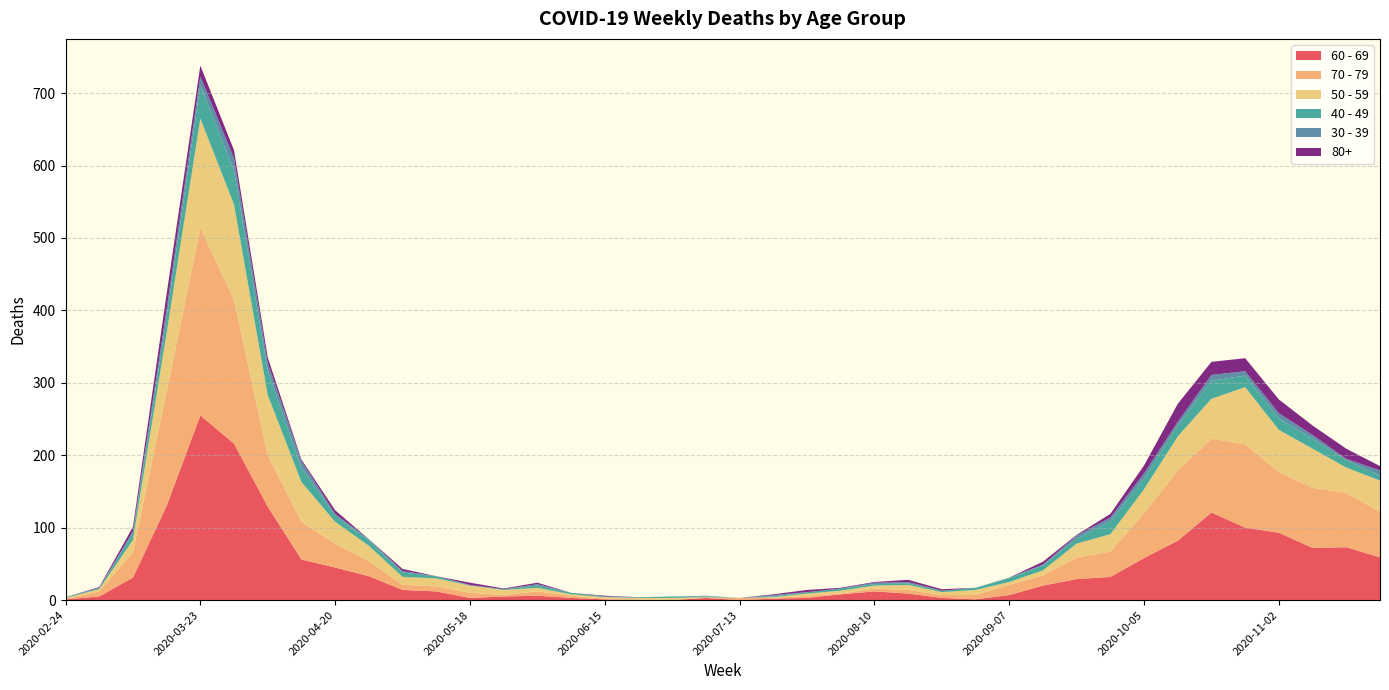

Reading left to right, extract all data points from this chart.

60 - 69: 2020-02-24=1	2020-03-02=5	2020-03-09=31	2020-03-16=130	2020-03-23=255	2020-03-30=216	2020-04-06=129	2020-04-13=56	2020-04-20=45	2020-04-27=33	2020-05-04=14	2020-05-11=12	2020-05-18=3	2020-05-25=5	2020-06-01=6	2020-06-08=3	2020-06-15=1	2020-06-22=0	2020-06-29=0	2020-07-06=3	2020-07-13=0	2020-07-20=2	2020-07-27=3	2020-08-03=8	2020-08-10=12	2020-08-17=9	2020-08-24=3	2020-08-31=1	2020-09-07=7	2020-09-14=20	2020-09-21=29	2020-09-28=32	2020-10-05=58	2020-10-12=82	2020-10-19=121	2020-10-26=100	2020-11-02=93	2020-11-09=72	2020-11-16=73	2020-11-23=59
70 - 79: 2020-02-24=1	2020-03-02=7	2020-03-09=35	2020-03-16=158	2020-03-23=259	2020-03-30=199	2020-04-06=71	2020-04-13=52	2020-04-20=33	2020-04-27=21	2020-05-04=7	2020-05-11=7	2020-05-18=7	2020-05-25=2	2020-06-01=6	2020-06-08=3	2020-06-15=1	2020-06-22=1	2020-06-29=0	2020-07-06=0	2020-07-13=3	2020-07-20=1	2020-07-27=3	2020-08-03=1	2020-08-10=4	2020-08-17=5	2020-08-24=4	2020-08-31=6	2020-09-07=14	2020-09-14=14	2020-09-21=30	2020-09-28=35	2020-10-05=62	2020-10-12=97	2020-10-19=102	2020-10-26=115	2020-11-02=84	2020-11-09=83	2020-11-16=75	2020-11-23=63
50 - 59: 2020-02-24=1	2020-03-02=3	2020-03-09=17	2020-03-16=81	2020-03-23=151	2020-03-30=131	2020-04-06=83	2020-04-13=55	2020-04-20=30	2020-04-27=21	2020-05-04=11	2020-05-11=11	2020-05-18=10	2020-05-25=7	2020-06-01=5	2020-06-08=2	2020-06-15=2	2020-06-22=2	2020-06-29=3	2020-07-06=1	2020-07-13=0	2020-07-20=1	2020-07-27=3	2020-08-03=4	2020-08-10=4	2020-08-17=7	2020-08-24=4	2020-08-31=7	2020-09-07=4	2020-09-14=7	2020-09-21=19	2020-09-28=24	2020-10-05=33	2020-10-12=47	2020-10-19=55	2020-10-26=79	2020-11-02=58	2020-11-09=54	2020-11-16=35	2020-11-23=43
40 - 49: 2020-02-24=1	2020-03-02=1	2020-03-09=9	2020-03-16=21	2020-03-23=46	2020-03-30=47	2020-04-06=34	2020-04-13=20	2020-04-20=9	2020-04-27=7	2020-05-04=6	2020-05-11=3	2020-05-18=0	2020-05-25=1	2020-06-01=3	2020-06-08=2	2020-06-15=1	2020-06-22=1	2020-06-29=2	2020-07-06=1	2020-07-13=0	2020-07-20=1	2020-07-27=2	2020-08-03=3	2020-08-10=2	2020-08-17=2	2020-08-24=2	2020-08-31=3	2020-09-07=5	2020-09-14=7	2020-09-21=7	2020-09-28=18	2020-10-05=15	2020-10-12=15	2020-10-19=25	2020-10-26=16	2020-11-02=16	2020-11-09=14	2020-11-16=10	2020-11-23=7
30 - 39: 2020-02-24=0	2020-03-02=1	2020-03-09=3	2020-03-16=12	2020-03-23=12	2020-03-30=17	2020-04-06=10	2020-04-13=9	2020-04-20=2	2020-04-27=2	2020-05-04=2	2020-05-11=0	2020-05-18=1	2020-05-25=0	2020-06-01=2	2020-06-08=0	2020-06-15=0	2020-06-22=0	2020-06-29=0	2020-07-06=1	2020-07-13=0	2020-07-20=2	2020-07-27=0	2020-08-03=0	2020-08-10=2	2020-08-17=2	2020-08-24=0	2020-08-31=0	2020-09-07=1	2020-09-14=1	2020-09-21=4	2020-09-28=5	2020-10-05=7	2020-10-12=5	2020-10-19=8	2020-10-26=6	2020-11-02=7	2020-11-09=5	2020-11-16=2	2020-11-23=7
80+: 2020-02-24=0	2020-03-02=1	2020-03-09=6	2020-03-16=21	2020-03-23=15	2020-03-30=11	2020-04-06=8	2020-04-13=2	2020-04-20=5	2020-04-27=0	2020-05-04=3	2020-05-11=0	2020-05-18=3	2020-05-25=1	2020-06-01=2	2020-06-08=0	2020-06-15=1	2020-06-22=0	2020-06-29=0	2020-07-06=0	2020-07-13=0	2020-07-20=1	2020-07-27=3	2020-08-03=1	2020-08-10=1	2020-08-17=3	2020-08-24=2	2020-08-31=0	2020-09-07=0	2020-09-14=4	2020-09-21=1	2020-09-28=5	2020-10-05=11	2020-10-12=25	2020-10-19=18	2020-10-26=18	2020-11-02=19	2020-11-09=13	2020-11-16=14	2020-11-23=6